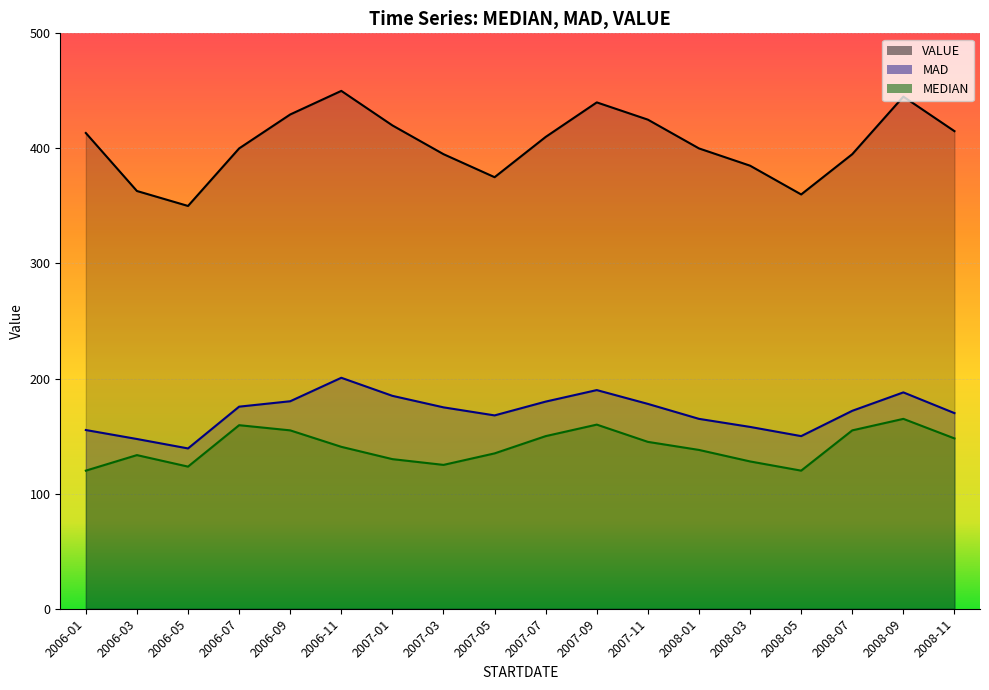

Rank the categories by MAD value from lowest to highest.

2006-05, 2006-03, 2008-05, 2006-01, 2008-03, 2008-01, 2007-05, 2008-11, 2008-07, 2007-03, 2006-07, 2007-11, 2007-07, 2006-09, 2007-01, 2008-09, 2007-09, 2006-11